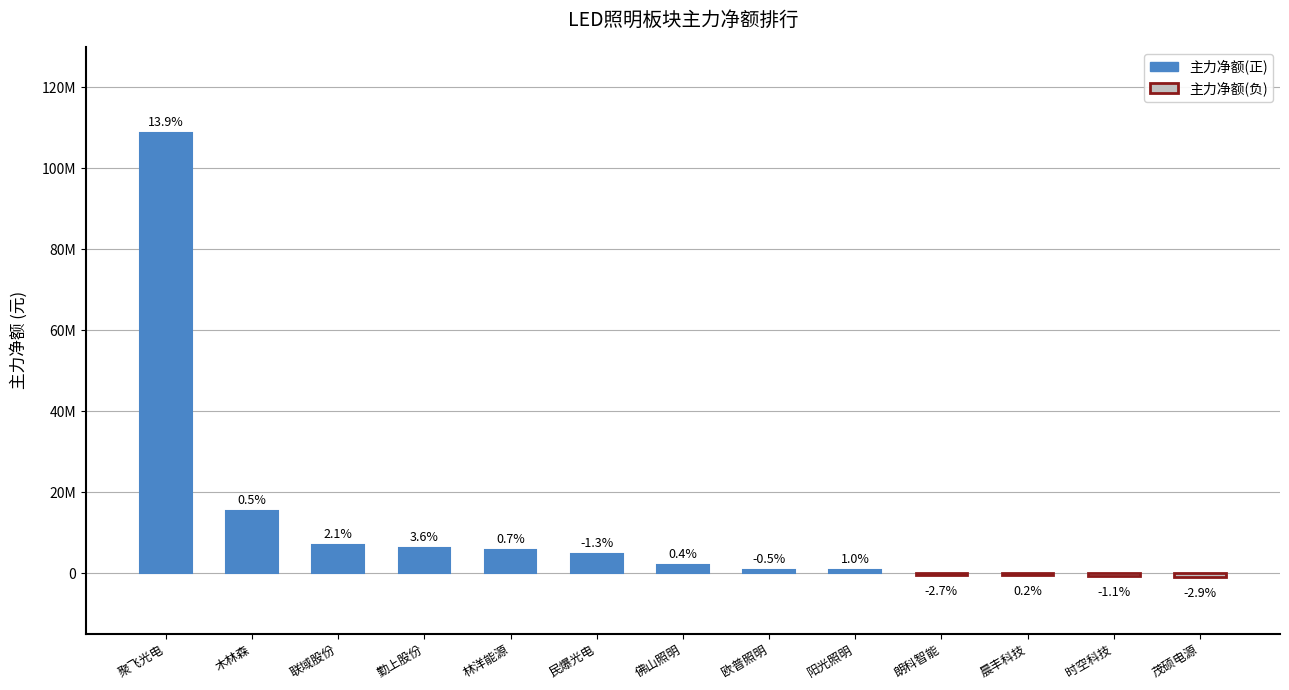

Which category has the highest value across all series?

聚飞光电